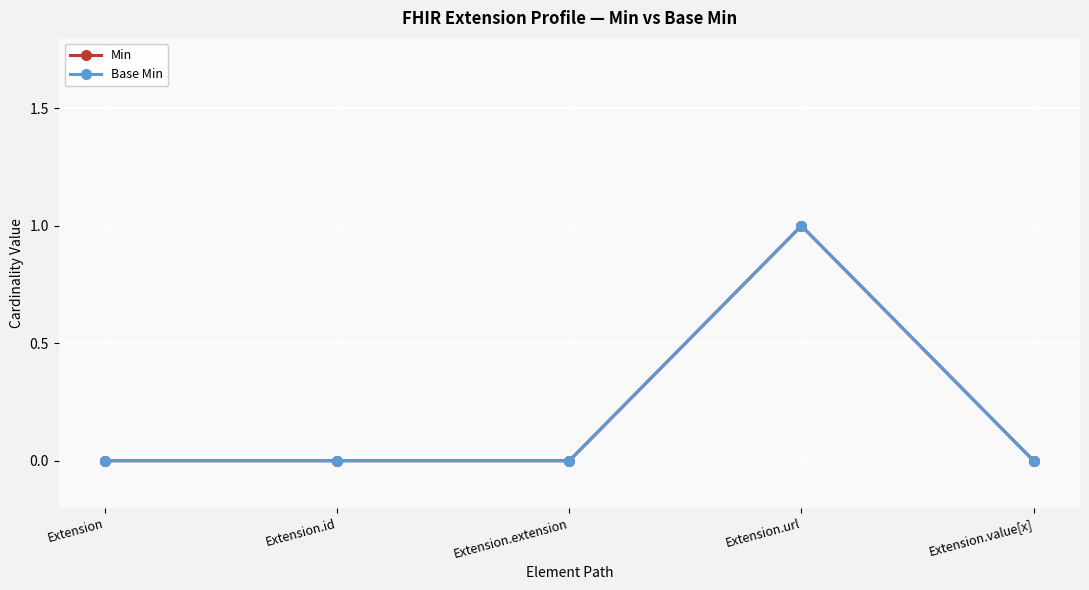

How many lines are shown in the chart?

2